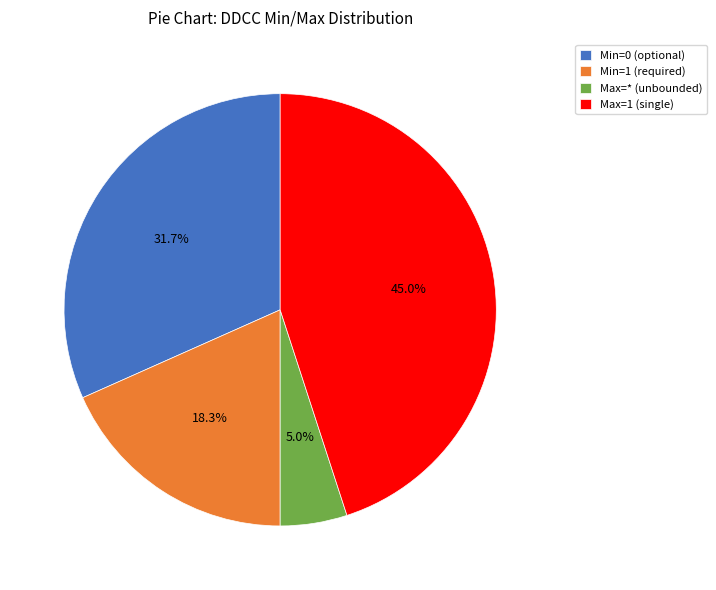

Does any single category account for the majority?

No